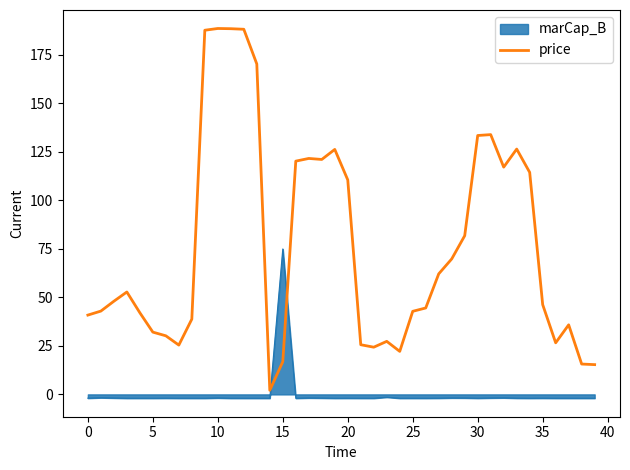

True or false: marCap_B and price intersect in this chart.

True